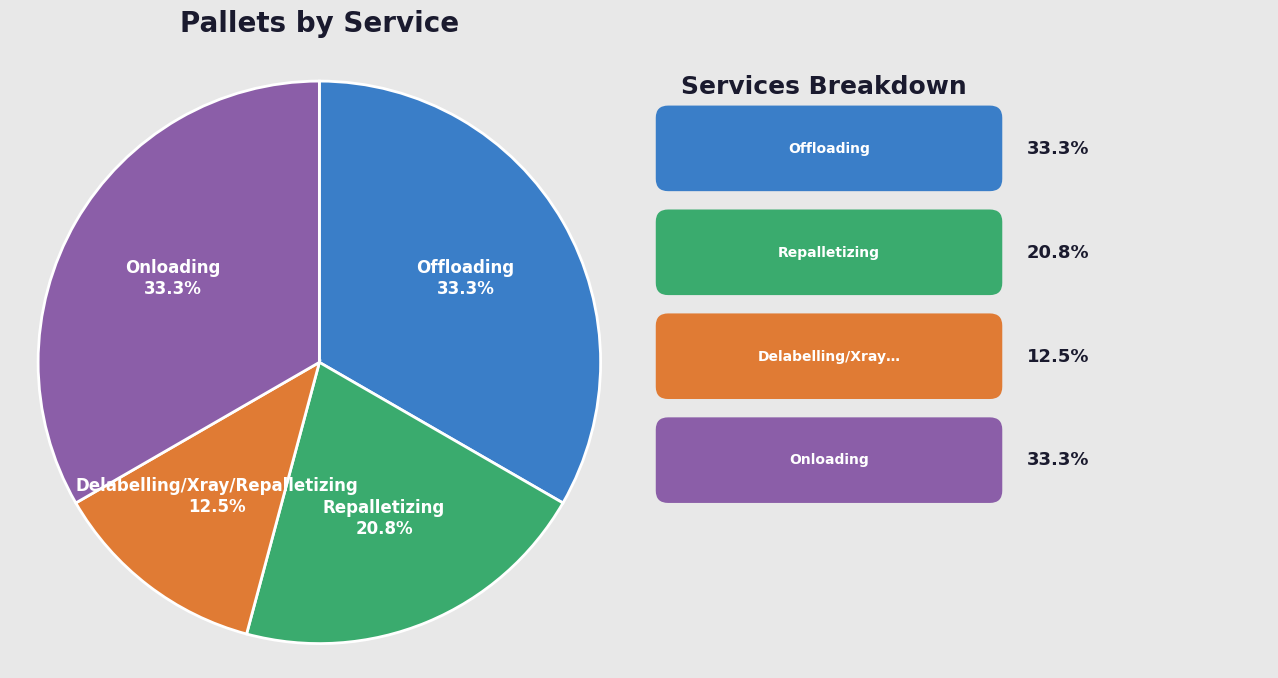

What percentage do Delabelling/Xray/Repalletizing and Offloading together represent?

45.8%